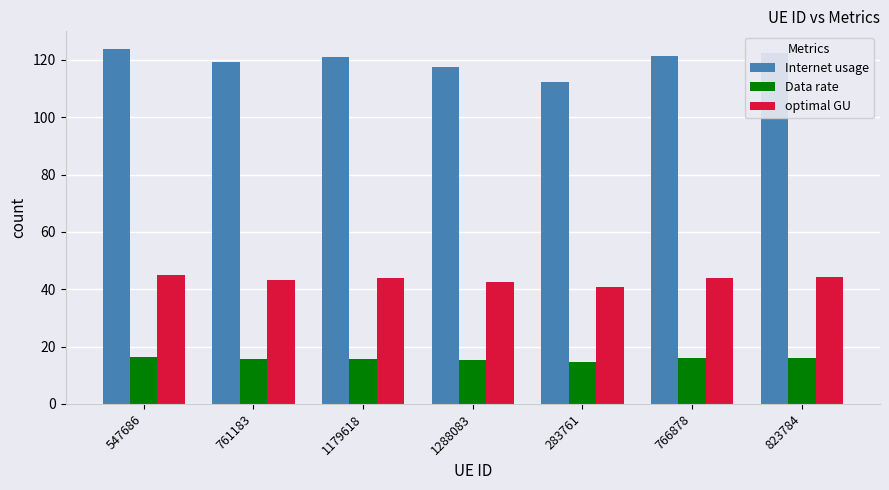

What is the minimum value shown in the chart?

14.7